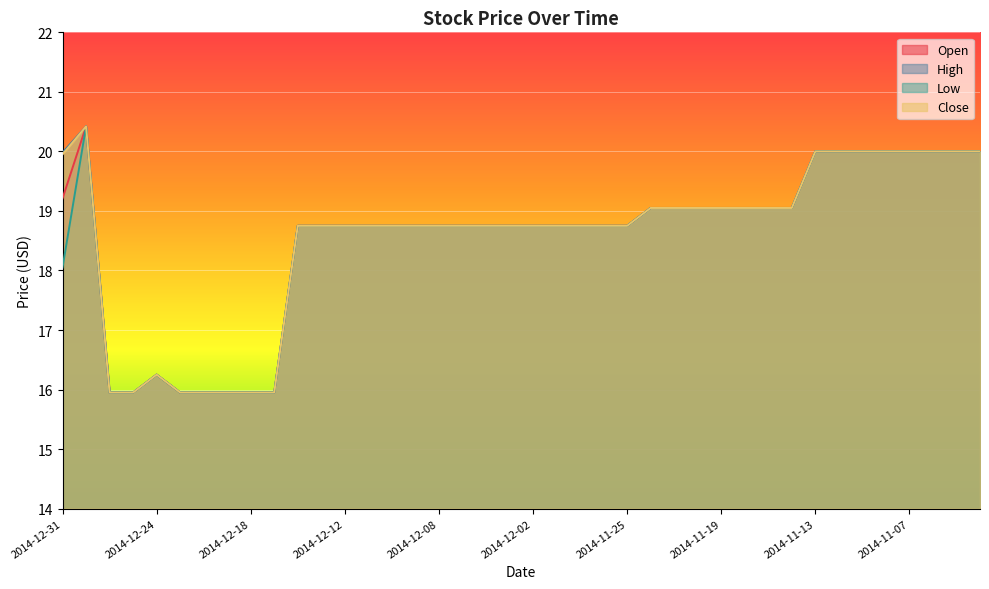

Reading left to right, extract all data points from this chart.

Open: 2014-12-31=19.2	2014-12-30=20.4	2014-12-29=15.9	2014-12-26=15.9	2014-12-24=16.2	2014-12-23=15.9	2014-12-22=15.9	2014-12-19=15.9	2014-12-18=15.9	2014-12-17=15.9	2014-12-16=18.8	2014-12-15=18.8	2014-12-12=18.8	2014-12-11=18.8	2014-12-10=18.8	2014-12-09=18.8	2014-12-08=18.8	2014-12-05=18.8	2014-12-04=18.8	2014-12-03=18.8	2014-12-02=18.8	2014-12-01=18.8	2014-11-28=18.8	2014-11-26=18.8	2014-11-25=18.8	2014-11-24=19.1	2014-11-21=19.1	2014-11-20=19.1	2014-11-19=19.1	2014-11-18=19.1	2014-11-17=19.1	2014-11-14=19.1	2014-11-13=20.0	2014-11-12=20.0	2014-11-11=20.0	2014-11-10=20.0	2014-11-07=20.0	2014-11-06=20.0	2014-11-05=20.0	2014-11-04=20.0
High: 2014-12-31=20.0	2014-12-30=20.4	2014-12-29=15.9	2014-12-26=15.9	2014-12-24=16.2	2014-12-23=15.9	2014-12-22=15.9	2014-12-19=15.9	2014-12-18=15.9	2014-12-17=15.9	2014-12-16=18.8	2014-12-15=18.8	2014-12-12=18.8	2014-12-11=18.8	2014-12-10=18.8	2014-12-09=18.8	2014-12-08=18.8	2014-12-05=18.8	2014-12-04=18.8	2014-12-03=18.8	2014-12-02=18.8	2014-12-01=18.8	2014-11-28=18.8	2014-11-26=18.8	2014-11-25=18.8	2014-11-24=19.1	2014-11-21=19.1	2014-11-20=19.1	2014-11-19=19.1	2014-11-18=19.1	2014-11-17=19.1	2014-11-14=19.1	2014-11-13=20.0	2014-11-12=20.0	2014-11-11=20.0	2014-11-10=20.0	2014-11-07=20.0	2014-11-06=20.0	2014-11-05=20.0	2014-11-04=20.0
Low: 2014-12-31=18.1	2014-12-30=20.4	2014-12-29=15.9	2014-12-26=15.9	2014-12-24=16.2	2014-12-23=15.9	2014-12-22=15.9	2014-12-19=15.9	2014-12-18=15.9	2014-12-17=15.9	2014-12-16=18.8	2014-12-15=18.8	2014-12-12=18.8	2014-12-11=18.8	2014-12-10=18.8	2014-12-09=18.8	2014-12-08=18.8	2014-12-05=18.8	2014-12-04=18.8	2014-12-03=18.8	2014-12-02=18.8	2014-12-01=18.8	2014-11-28=18.8	2014-11-26=18.8	2014-11-25=18.8	2014-11-24=19.1	2014-11-21=19.1	2014-11-20=19.1	2014-11-19=19.1	2014-11-18=19.1	2014-11-17=19.1	2014-11-14=19.1	2014-11-13=20.0	2014-11-12=20.0	2014-11-11=20.0	2014-11-10=20.0	2014-11-07=20.0	2014-11-06=20.0	2014-11-05=20.0	2014-11-04=20.0
Close: 2014-12-31=19.9	2014-12-30=20.4	2014-12-29=15.9	2014-12-26=15.9	2014-12-24=16.2	2014-12-23=15.9	2014-12-22=15.9	2014-12-19=15.9	2014-12-18=15.9	2014-12-17=15.9	2014-12-16=18.8	2014-12-15=18.8	2014-12-12=18.8	2014-12-11=18.8	2014-12-10=18.8	2014-12-09=18.8	2014-12-08=18.8	2014-12-05=18.8	2014-12-04=18.8	2014-12-03=18.8	2014-12-02=18.8	2014-12-01=18.8	2014-11-28=18.8	2014-11-26=18.8	2014-11-25=18.8	2014-11-24=19.1	2014-11-21=19.1	2014-11-20=19.1	2014-11-19=19.1	2014-11-18=19.1	2014-11-17=19.1	2014-11-14=19.1	2014-11-13=20.0	2014-11-12=20.0	2014-11-11=20.0	2014-11-10=20.0	2014-11-07=20.0	2014-11-06=20.0	2014-11-05=20.0	2014-11-04=20.0